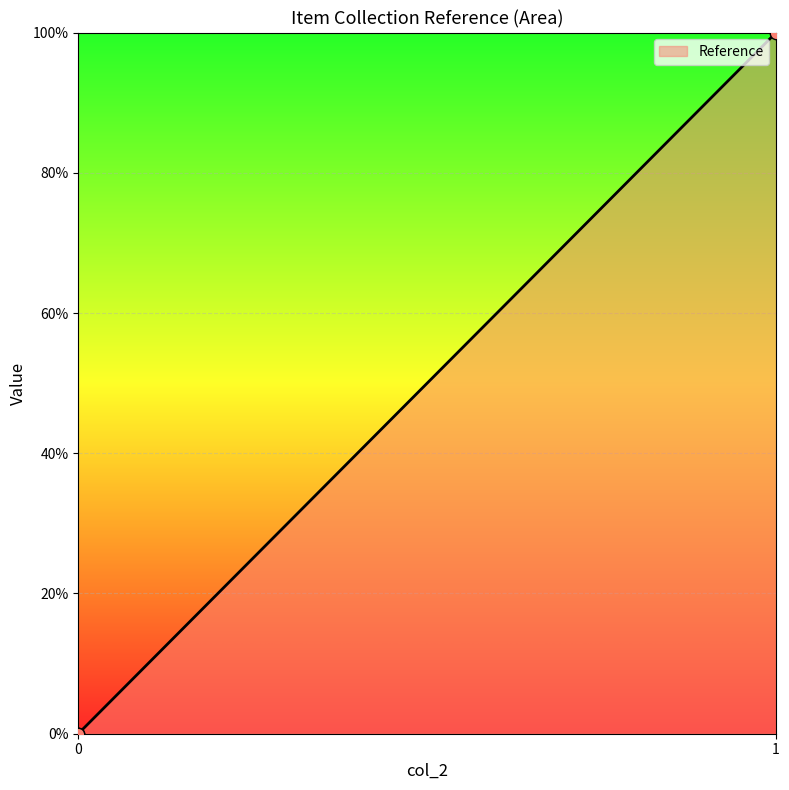

Is this an area chart (filled region under the line)?

Yes